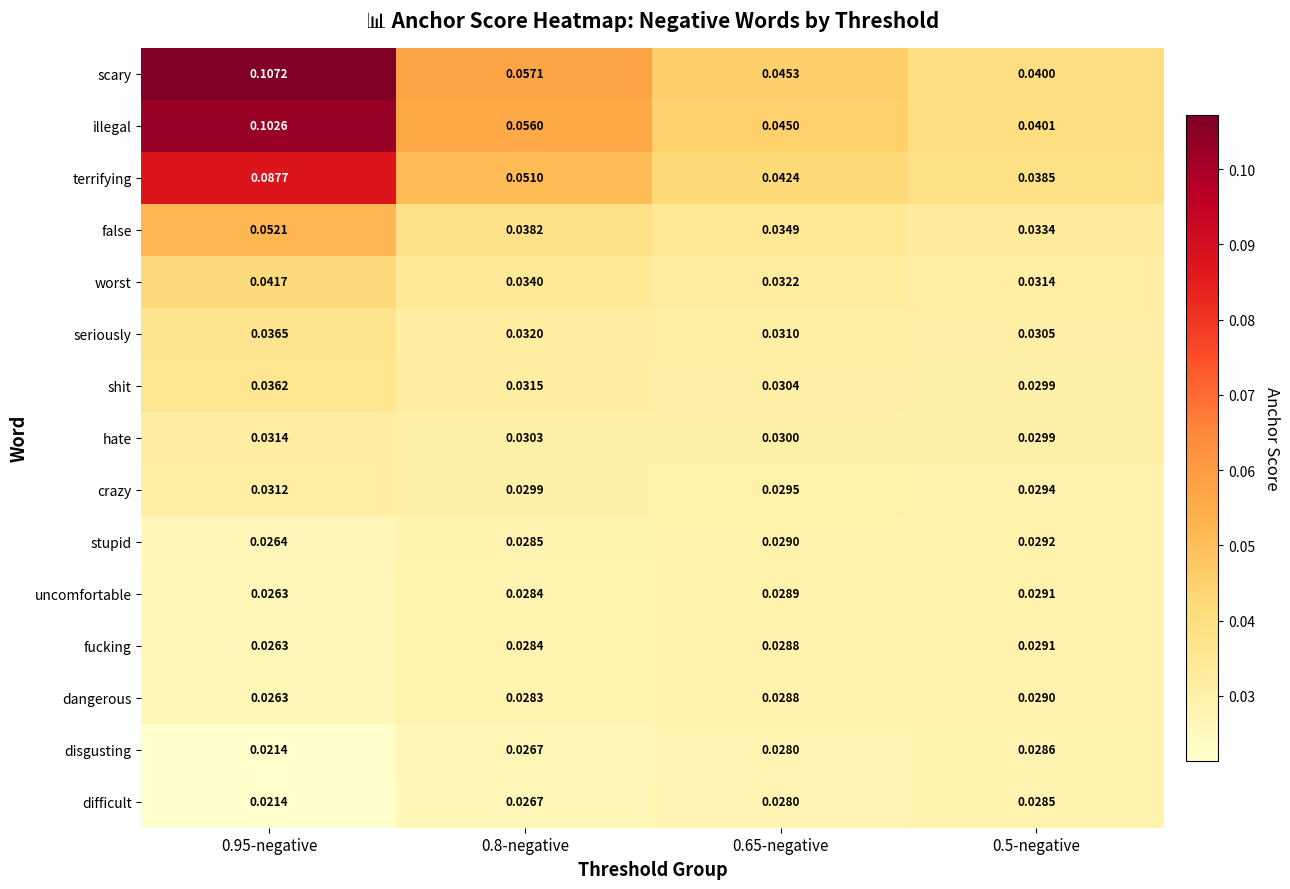

Which series has the widest spread of values?

scary